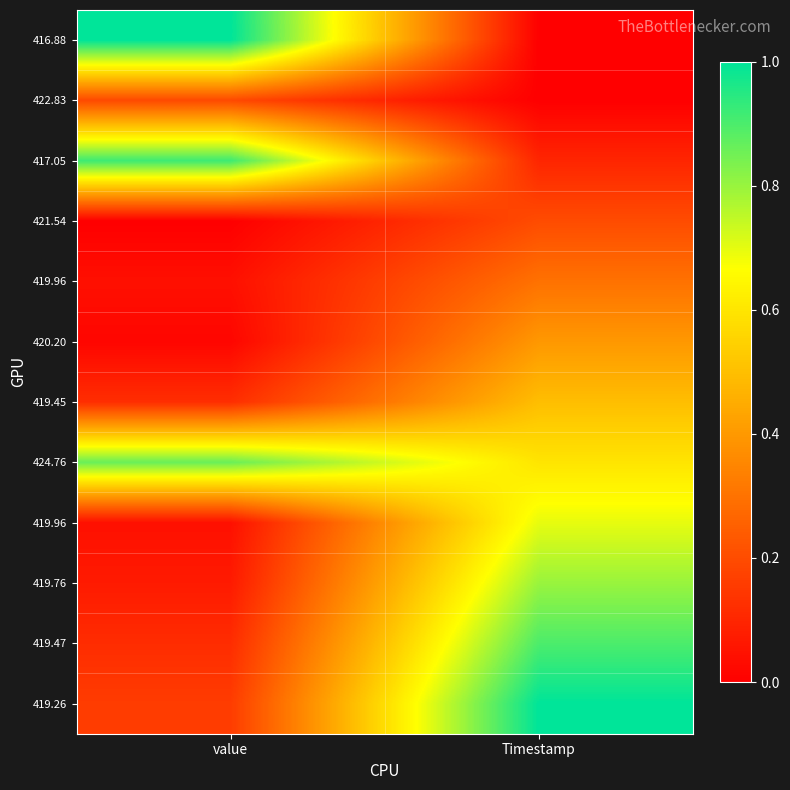

Which has a higher value, Timestamp or value?

value